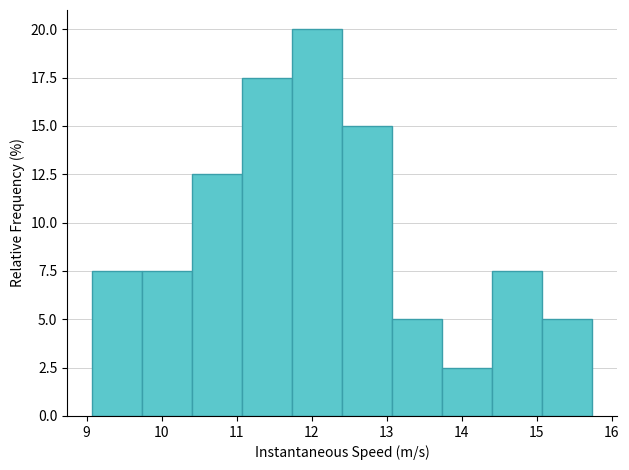

Which range on the x-axis has the tallest bar?

11.7 to 12.4